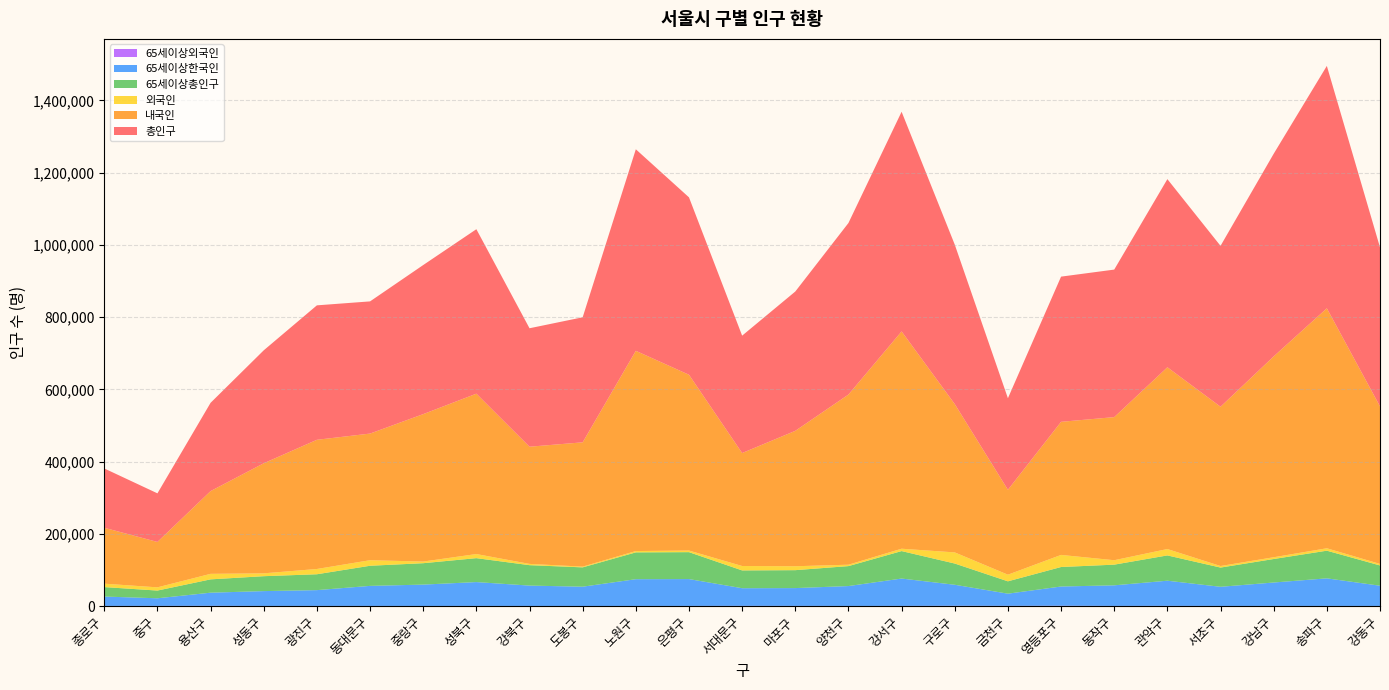

Reading left to right, extract all data points from this chart.

총인구: 종로구=164257	중구=134593	용산구=244444	성동구=312711	광진구=372298	동대문구=366011	중랑구=412780	성북구=455407	강북구=328002	도봉구=346234	노원구=558075	은평구=491202	서대문구=325028	마포구=385783	양천구=475018	강서구=608255	구로구=441559	금천구=253491	영등포구=402024	동작구=408493	관악구=520929	서초구=445401	강남구=561052	송파구=671173	강동구=440359
내국인: 종로구=154770	중구=125709	용산구=229161	성동구=304808	광진구=357703	동대문구=350647	중랑구=408226	성북구=444055	강북구=324479	도봉구=344166	노원구=554403	은평구=486794	서대문구=312800	마포구=374915	양천구=471154	강서구=601691	구로구=410742	금천구=235154	영등포구=368550	동작구=396217	관악구=503297	서초구=441102	강남구=556164	송파구=664496	강동구=436223
외국인: 종로구=9487	중구=8884	용산구=15283	성동구=7903	광진구=14595	동대문구=15364	중랑구=4554	성북구=11352	강북구=3523	도봉구=2068	노원구=3672	은평구=4408	서대문구=12228	마포구=10868	양천구=3864	강서구=6564	구로구=30817	금천구=18337	영등포구=33474	동작구=12276	관악구=17632	서초구=4299	강남구=4888	송파구=6677	강동구=4136
65세이상총인구: 종로구=26182	중구=21384	용산구=36882	성동구=41273	광진구=43953	동대문구=55718	중랑구=59262	성북구=66251	강북구=56530	도봉구=53488	노원구=74243	은평구=74559	서대문구=49266	마포구=49615	양천구=55234	강서구=76032	구로구=58794	금천구=34170	영등포구=53981	동작구=57255	관악구=70046	서초구=53205	강남구=65060	송파구=76582	강동구=56161
65세이상한국인: 종로구=26030	중구=21148	용산구=36488	성동구=41152	광진구=43790	동대문구=55547	중랑구=59189	성북구=66121	강북구=56437	도봉구=53445	노원구=74178	은평구=74400	서대문구=48898	마포구=49356	양천구=55136	강서구=75845	구로구=58213	금천구=33842	영등포구=53299	동작구=57071	관악구=69729	서초구=53119	강남구=64946	송파구=76442	강동구=56080
65세이상외국인: 종로구=152	중구=236	용산구=394	성동구=121	광진구=163	동대문구=171	중랑구=73	성북구=130	강북구=93	도봉구=43	노원구=65	은평구=159	서대문구=368	마포구=259	양천구=98	강서구=187	구로구=581	금천구=328	영등포구=682	동작구=184	관악구=317	서초구=86	강남구=114	송파구=140	강동구=81